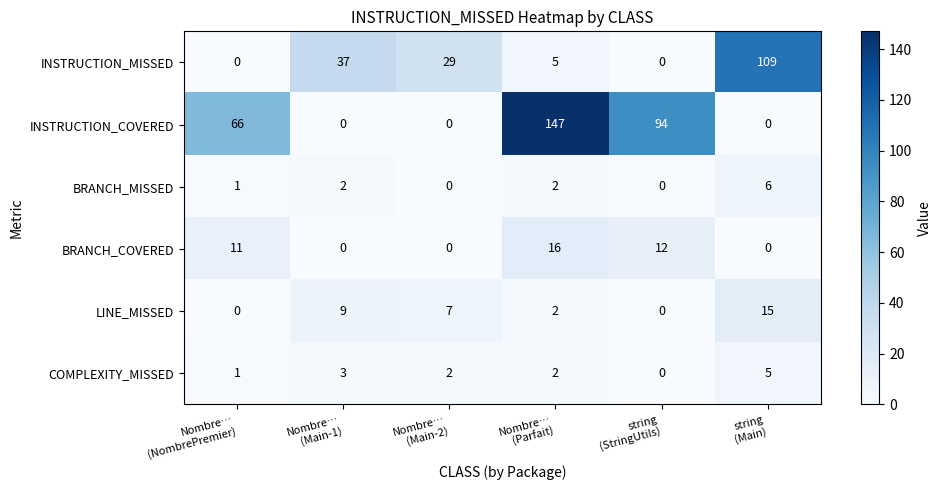

Which series has the widest spread of values?

INSTRUCTION_COVERED